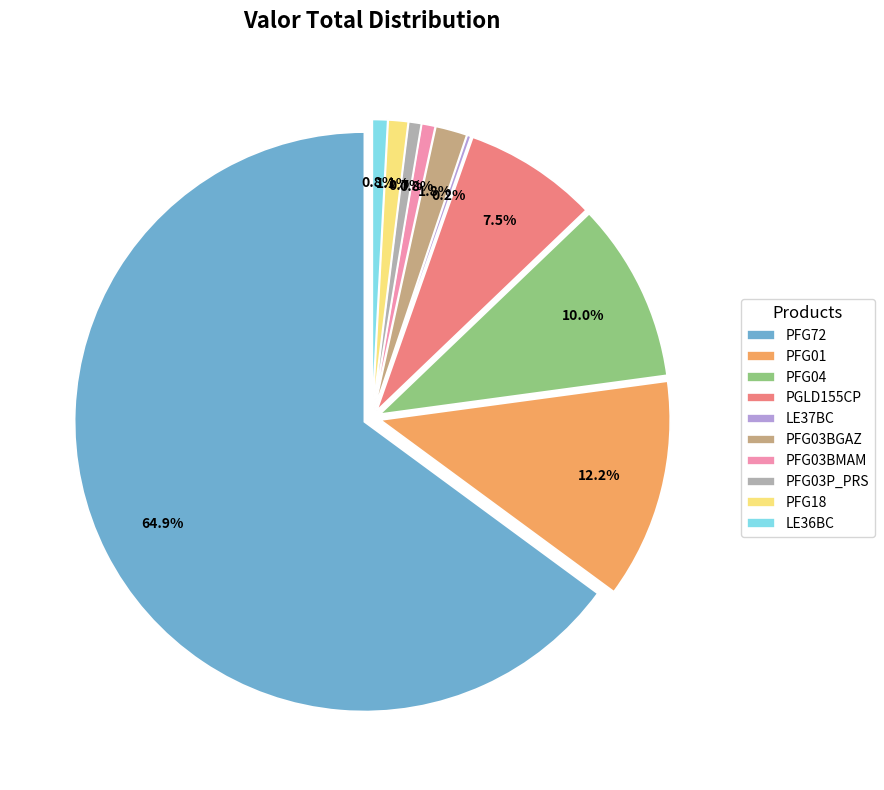

Count the number of slices in the pie.

10